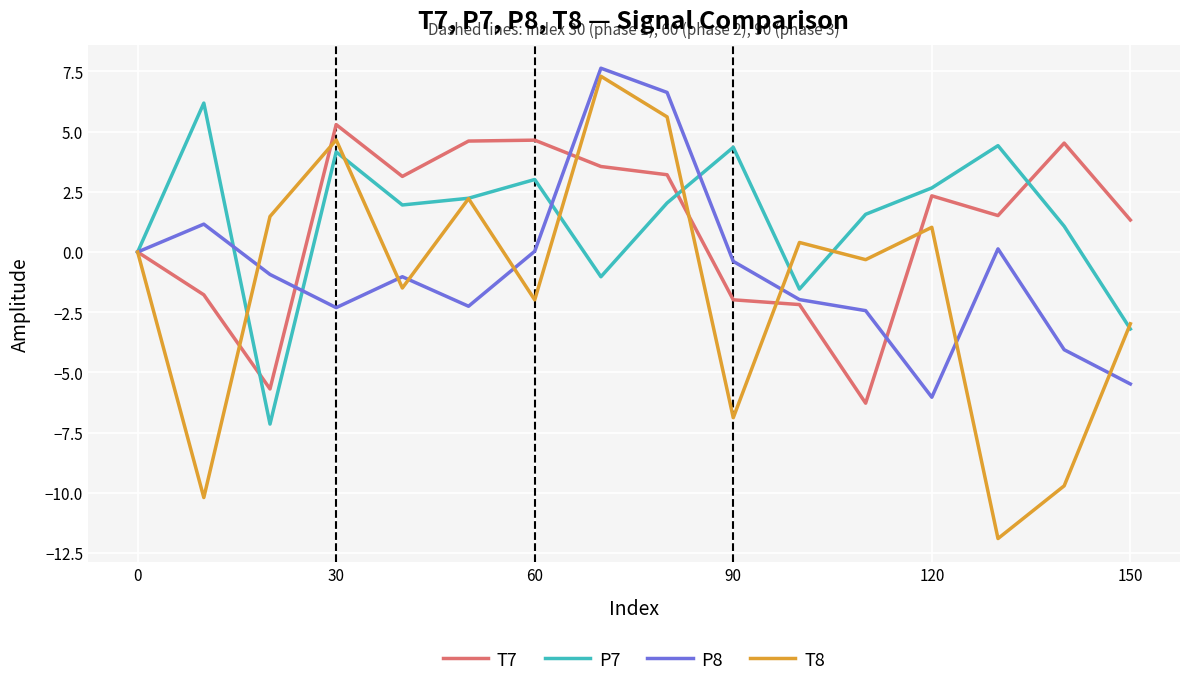

Which series has the largest range (max minus min)?

T8